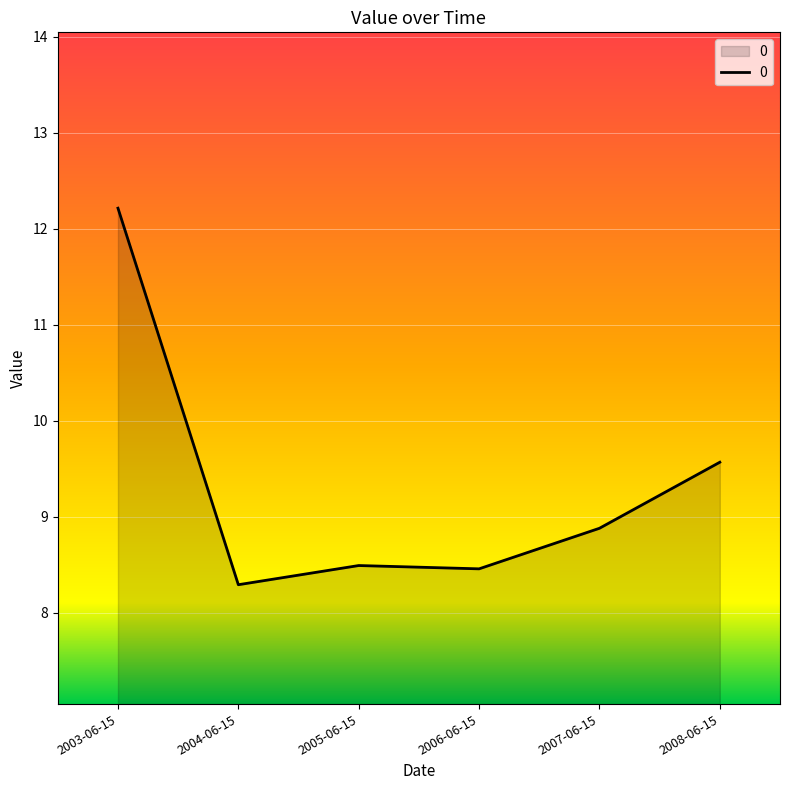

What position from the right is 2008-06-15?

1